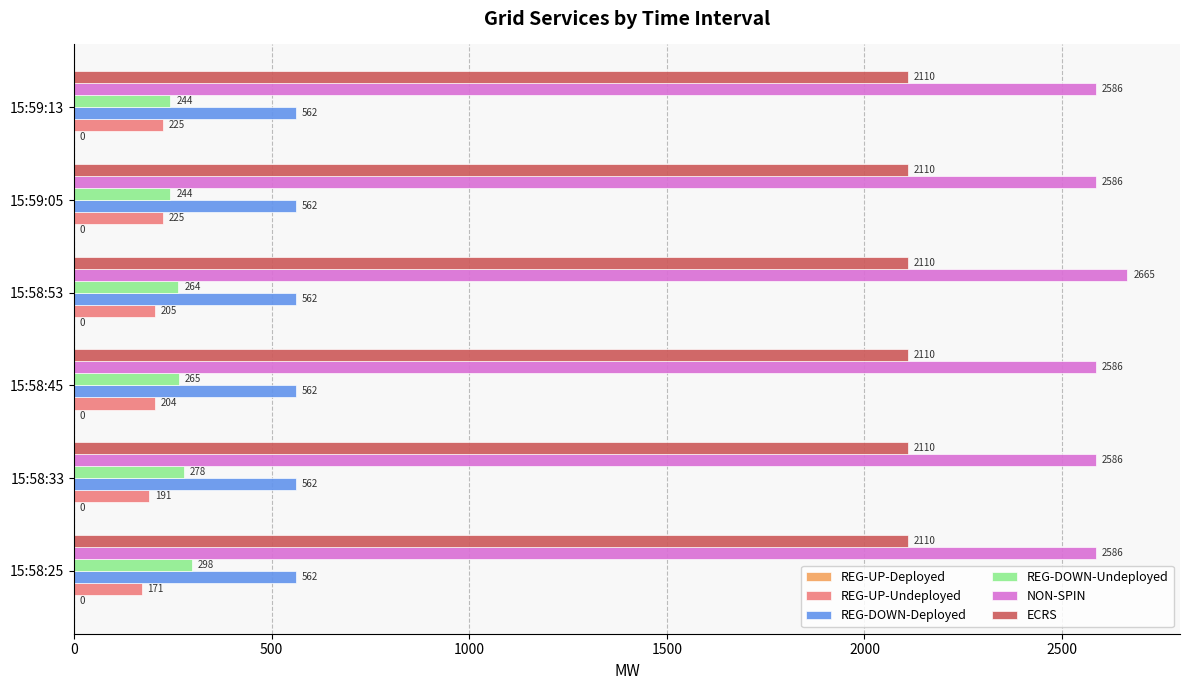

Which series has the widest spread of values?

NON-SPIN